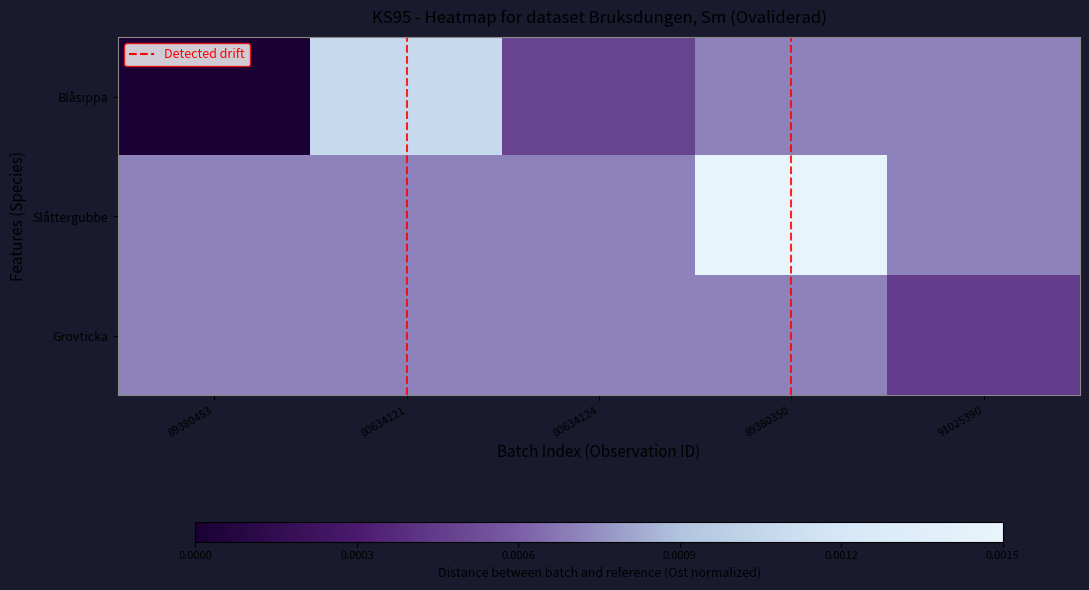

Which series has the largest range (max minus min)?

Blåsippa